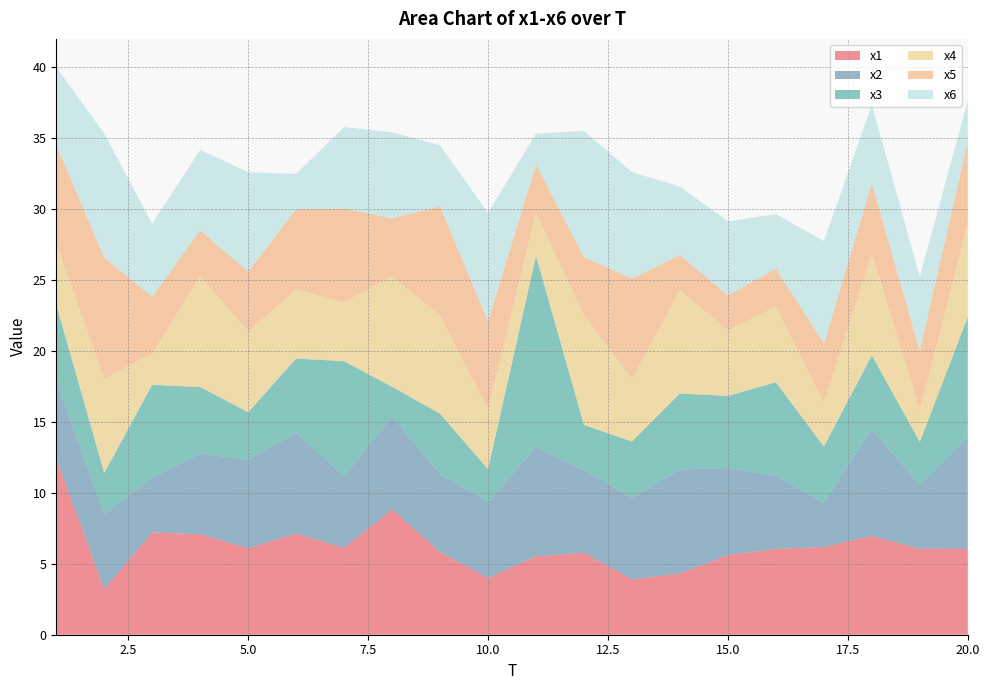

Reading left to right, extract all data points from this chart.

x1: 12.4	3.2	7.2	7.1	6.1	7.1	6.1	8.8	5.8	4.0	5.5	5.8	3.9	4.3	5.6	6.0	6.2	7.0	6.1	6.0
x2: 5.5	5.3	3.8	5.7	6.2	7.1	5.1	6.5	5.5	5.4	7.7	5.8	5.8	7.3	6.1	5.2	3.1	7.5	4.5	7.9
x3: 5.4	2.9	6.6	4.7	3.4	5.2	8.1	2.1	4.3	2.3	13.5	3.2	4.0	5.4	5.1	6.6	4.0	5.2	3.0	8.4
x4: 4.3	6.6	2.2	7.8	5.7	4.9	4.1	7.8	6.9	4.2	3.0	7.7	4.4	7.3	4.6	5.3	3.1	7.2	2.2	6.6
x5: 7.0	8.6	4.0	3.2	4.2	5.6	6.6	4.1	7.7	6.2	3.4	4.1	7.1	2.5	2.5	2.7	4.2	4.9	4.2	5.8
x6: 5.5	8.8	5.1	5.7	7.0	2.5	5.7	6.1	4.3	7.6	2.2	8.9	7.5	4.8	5.2	3.8	7.2	5.5	5.2	2.9